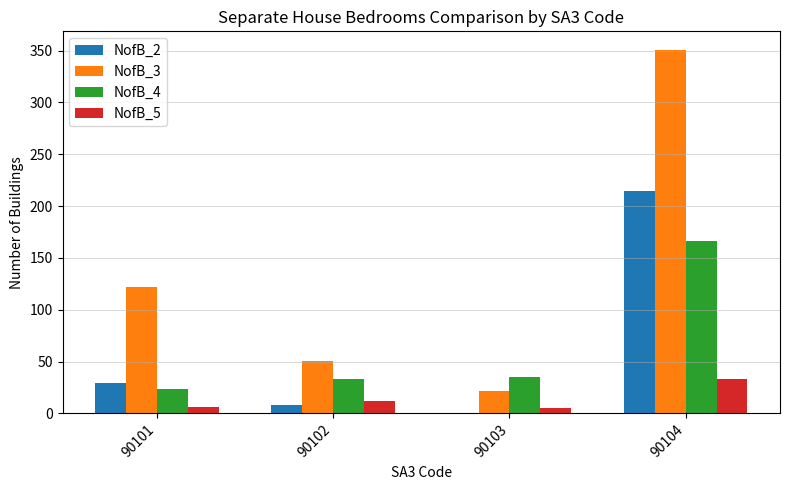

What is the maximum value shown in the chart?

351